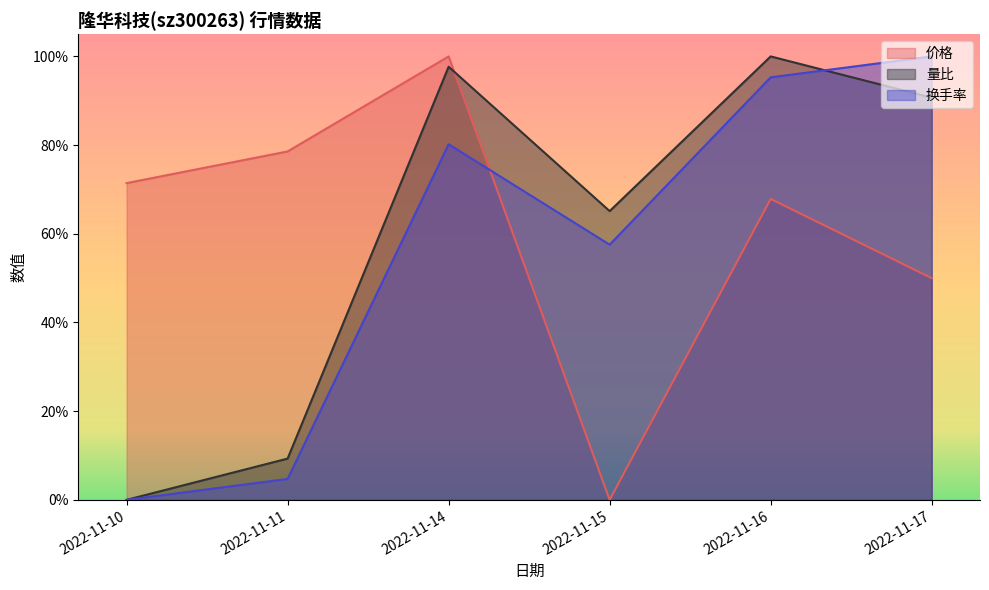

Does the chart display data point markers on the line(s)?

No